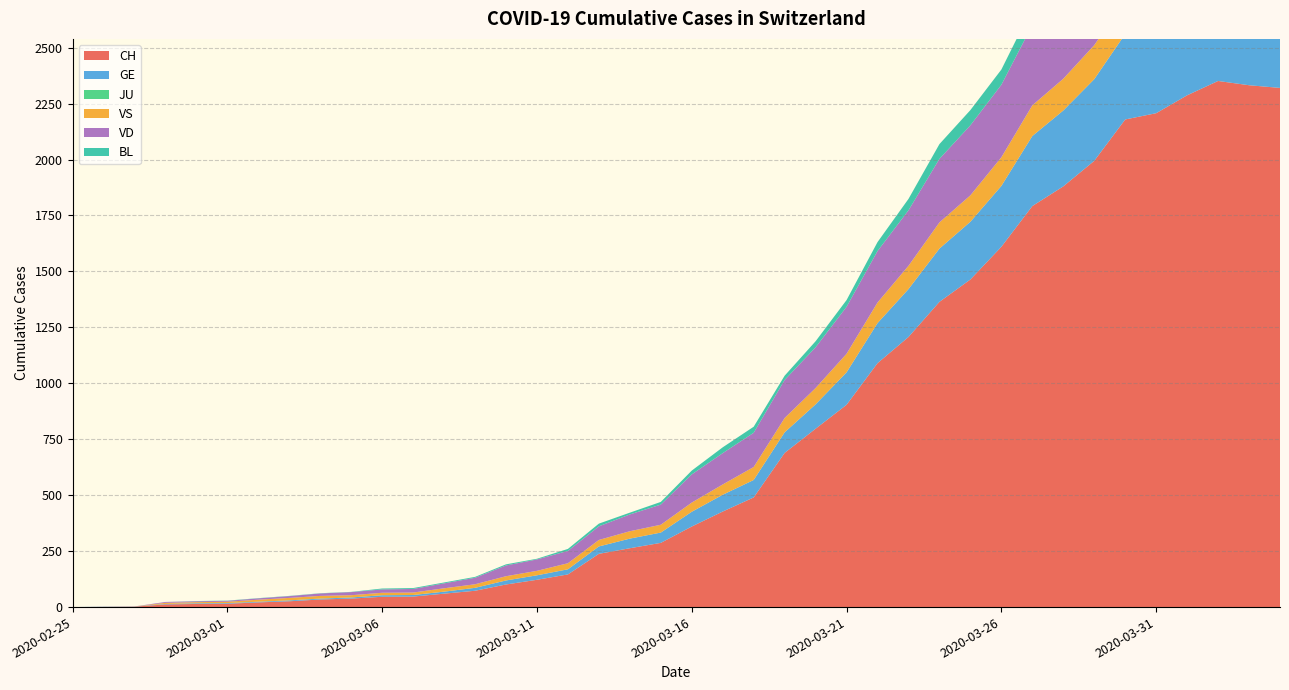

Reading left to right, extract all data points from this chart.

CH: 0	1	2	12	14	15	21	26	34	38	46	47	60	73	101	122	146	238	263	287	360	427	490	689	797	904	1090	1207	1364	1464	1610	1792	1880	1994	2179	2207	2287	2351	2332	2320
GE: 0	1	1	2	3	3	3	4	4	5	7	7	9	13	18	20	23	33	43	46	66	75	78	92	109	145	179	214	238	258	272	313	339	365	382	405	406	424	424	421
JU: 0	0	0	0	0	0	0	0	0	0	0	0	0	0	0	0	0	0	0	0	0	0	0	0	0	0	0	0	0	0	0	0	0	0	0	0	0	0	0	0
VS: 0	0	0	5	5	6	9	11	12	10	11	11	15	16	19	20	27	29	33	35	41	46	58	64	73	83	92	104	117	118	128	137	142	152	152	151	145	145	145	148
VD: 0	0	0	4	4	4	6	8	11	14	15	16	22	29	48	51	55	61	75	90	126	140	153	170	182	210	230	248	284	313	324	359	368	370	373	381	387	378	369	369
BL: 0	0	0	0	1	1	1	1	1	1	4	4	4	4	5	3	9	12	8	12	17	26	27	19	27	30	40	51	66	68	68	79	75	99	86	88	86	81	82	73